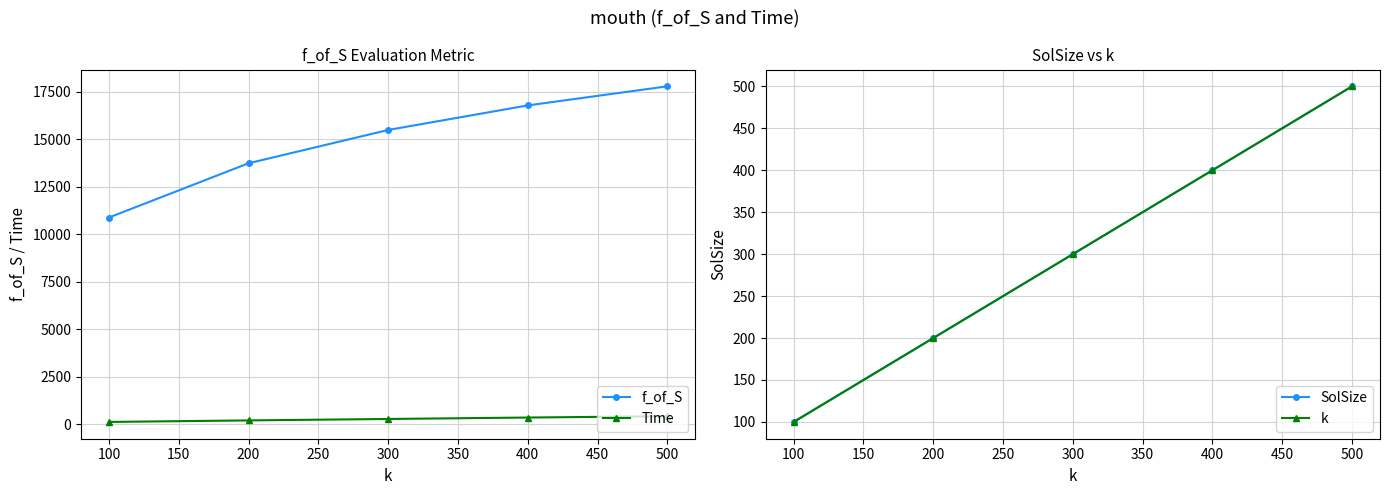

True or false: Time and f_of_S cross at least once.

False